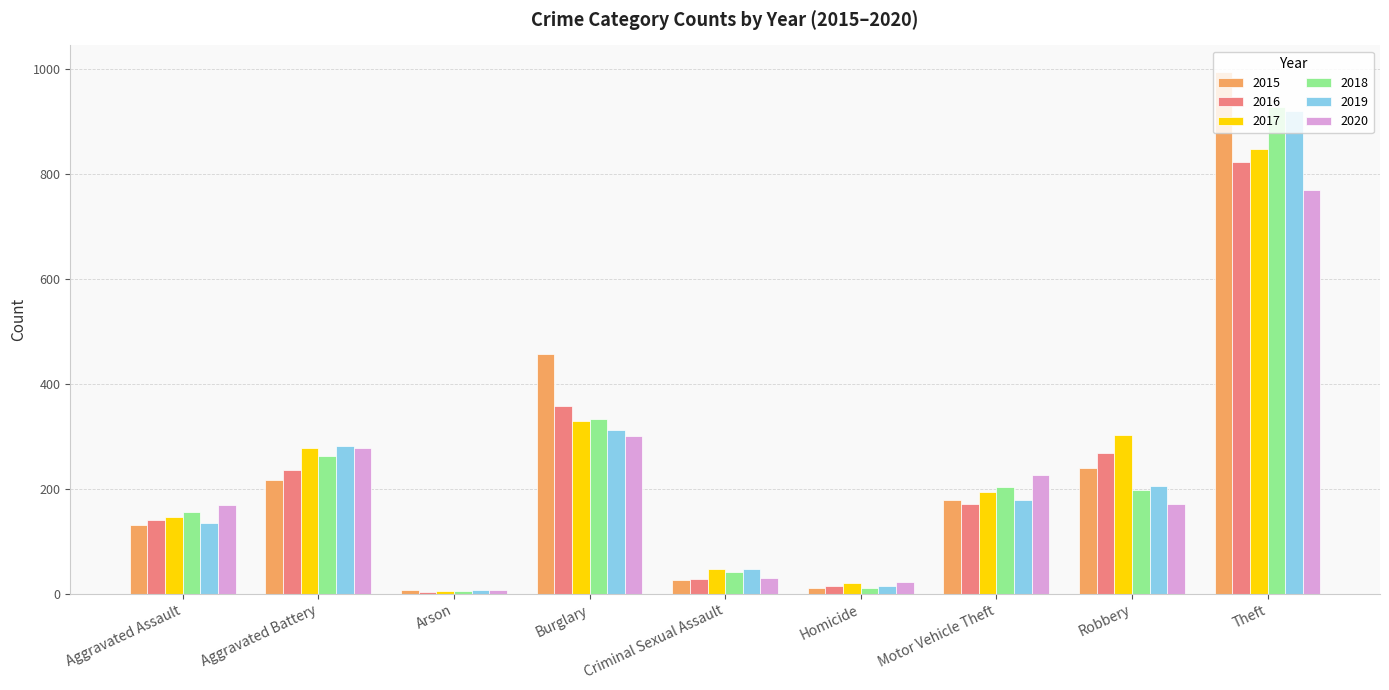

What is the difference between the highest and lowest values at Theft?

225